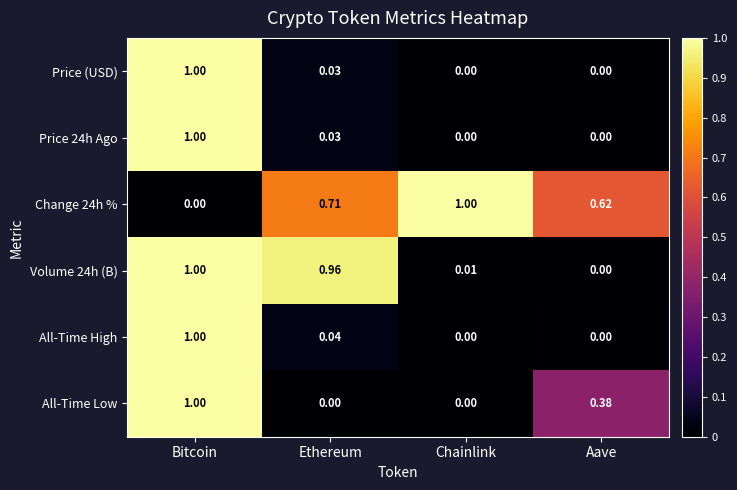

Between Bitcoin and Ethereum, which series saw the biggest shift?

All-Time Low